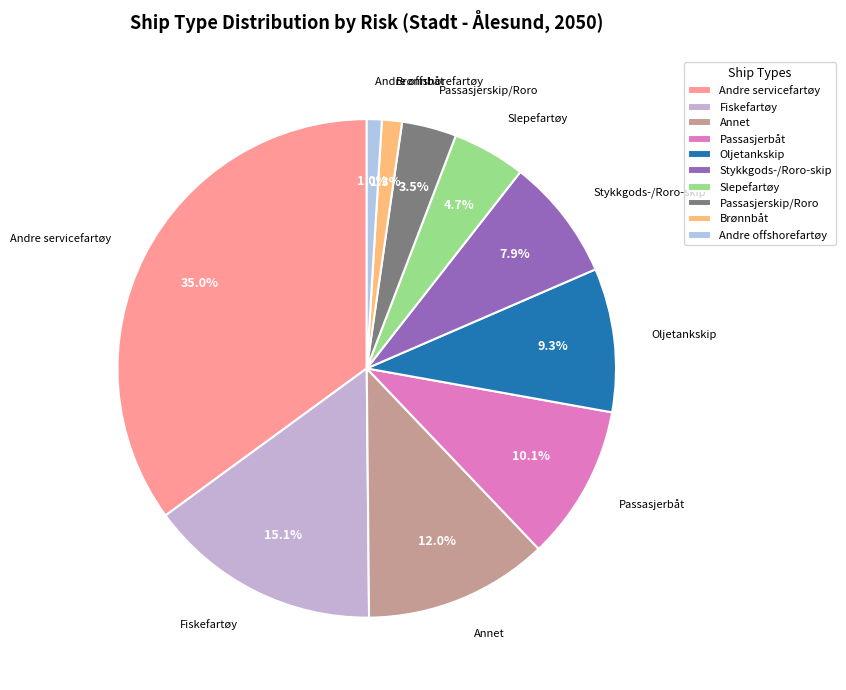

How many slices are in this pie chart?

10